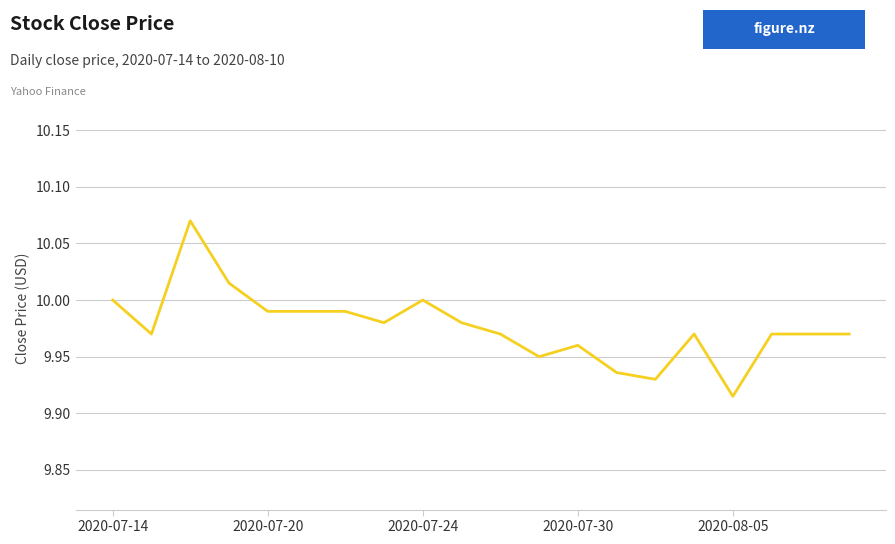

True or false: the data shows 10.0 at 2020-07-14.

True